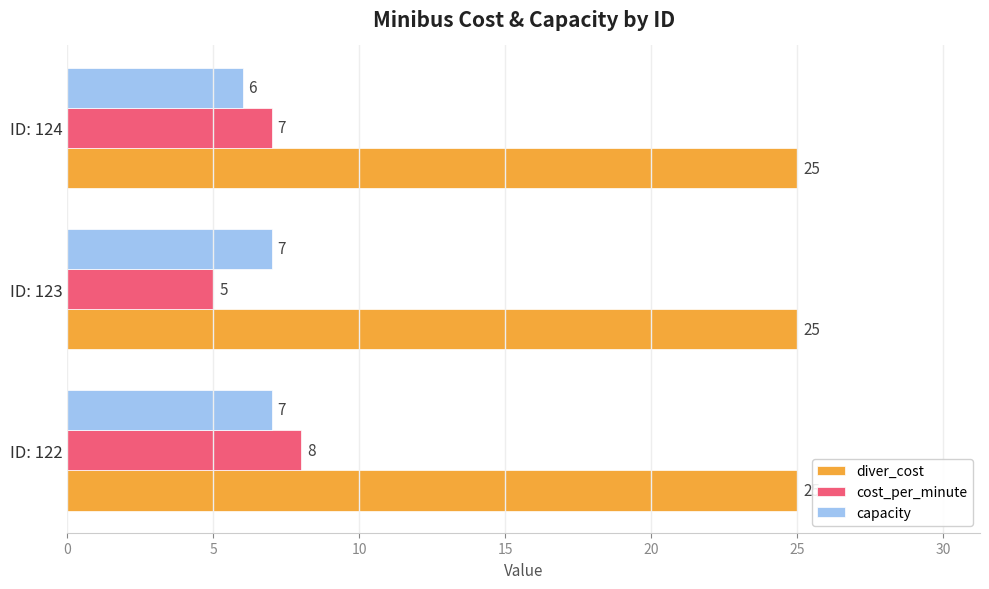

What is the difference between the maximum and minimum values in the capacity series?

1